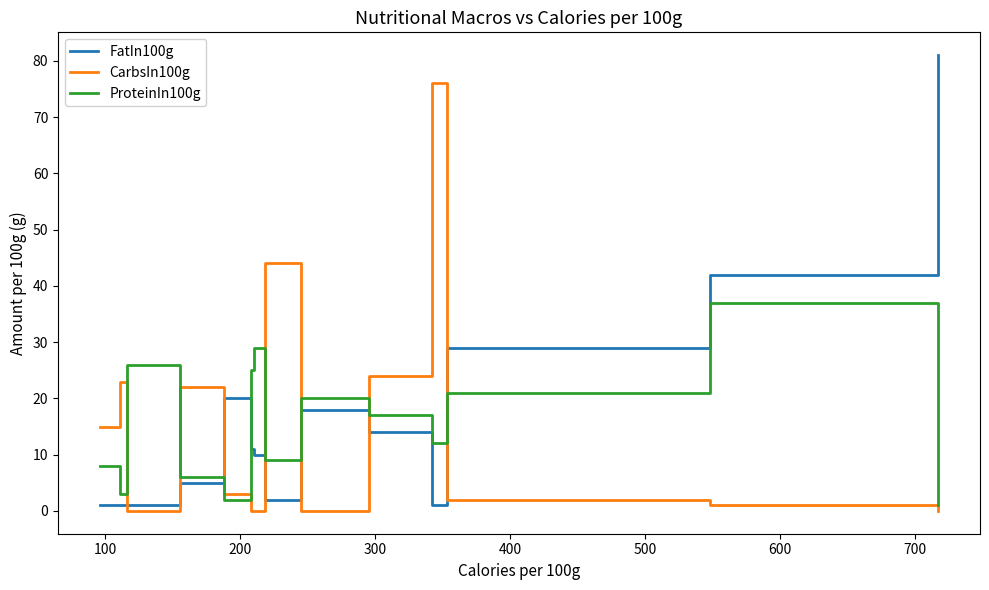

After their last crossing, which series has the higher values: FatIn100g or CarbsIn100g?

FatIn100g